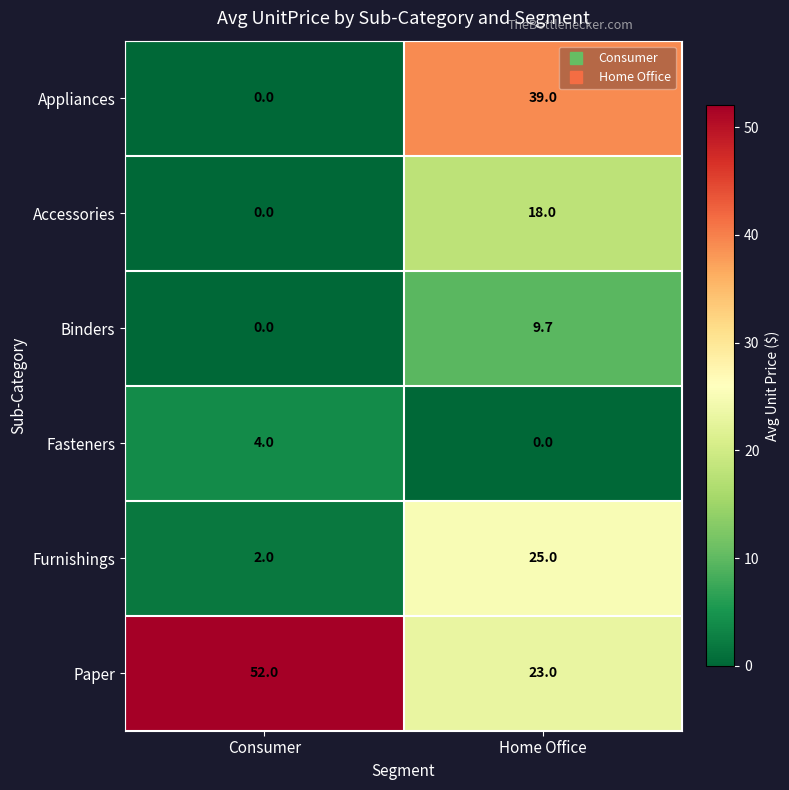

At which category is the sum across all series the highest?

Home Office